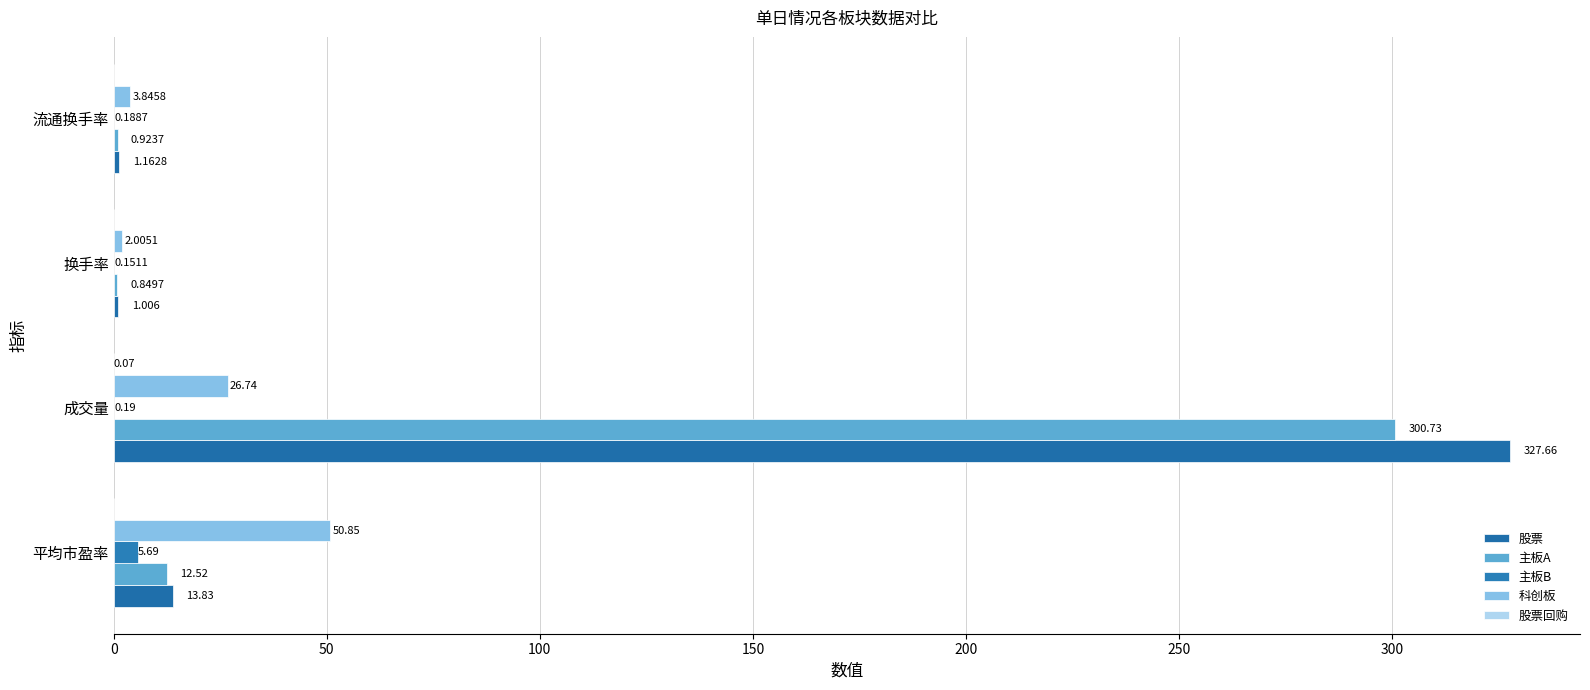

How many distinct data groups are displayed?

5